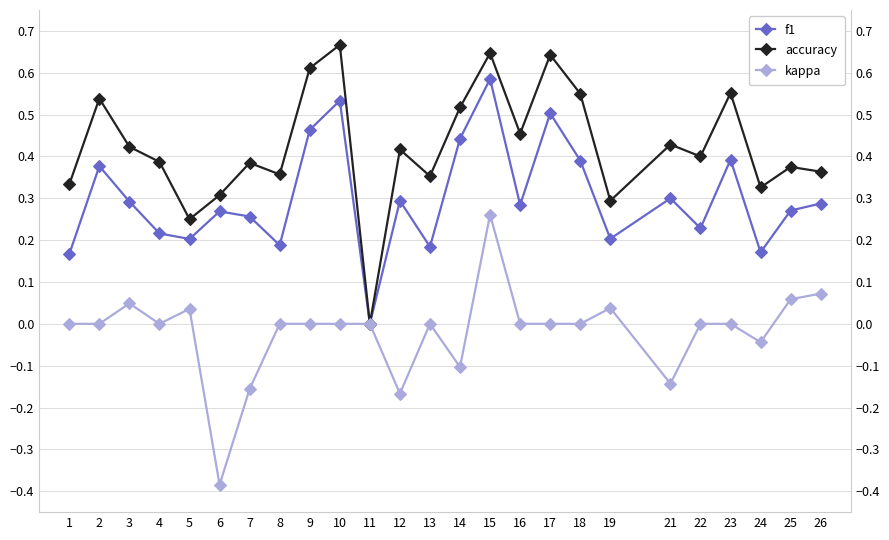

Rank the series at 16 from highest to lowest value.

accuracy, f1, kappa